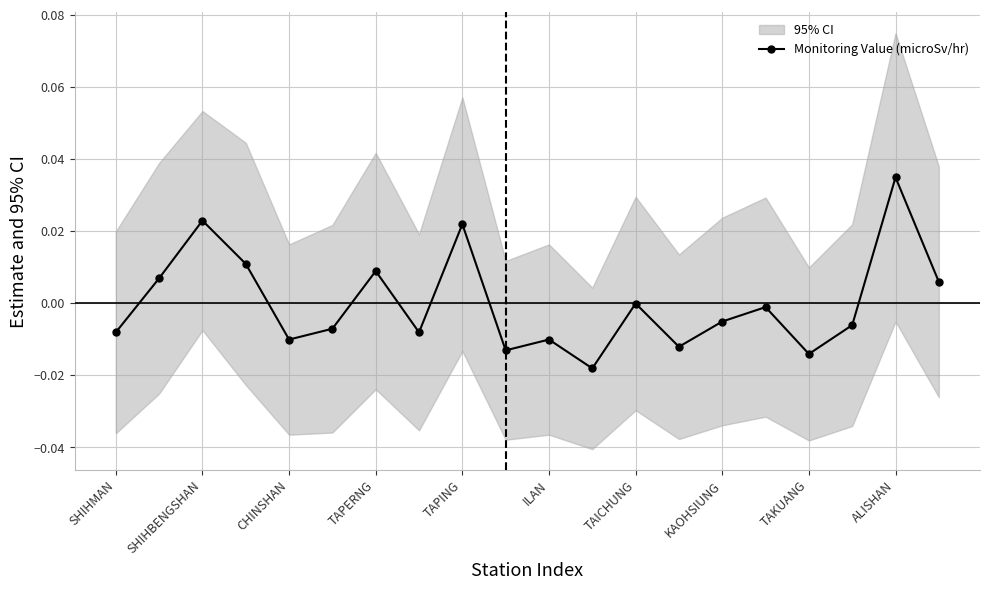

True or false: Monitoring Value (microSv/hr) has a value of -0.0 at TAICHUNG.

True